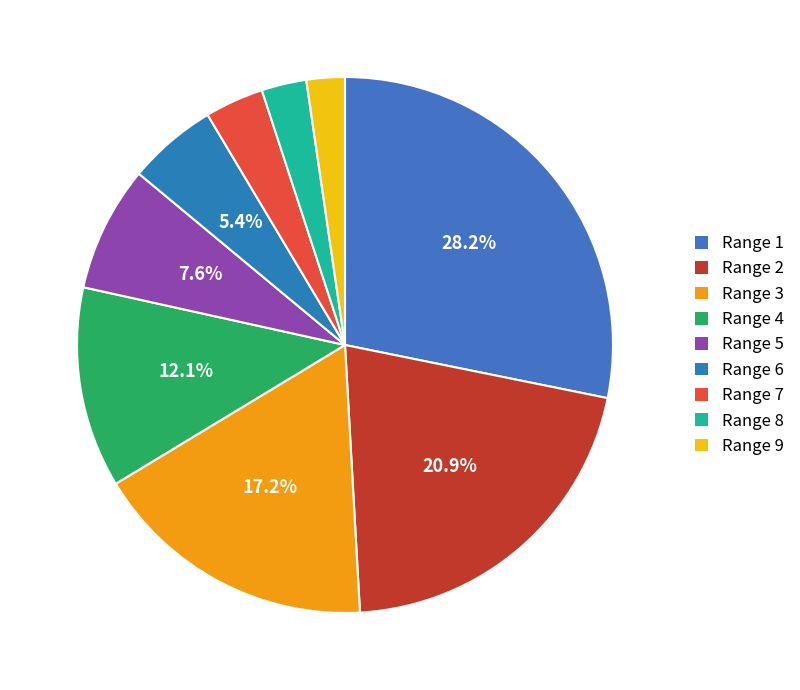

Which slice is the smallest?

9